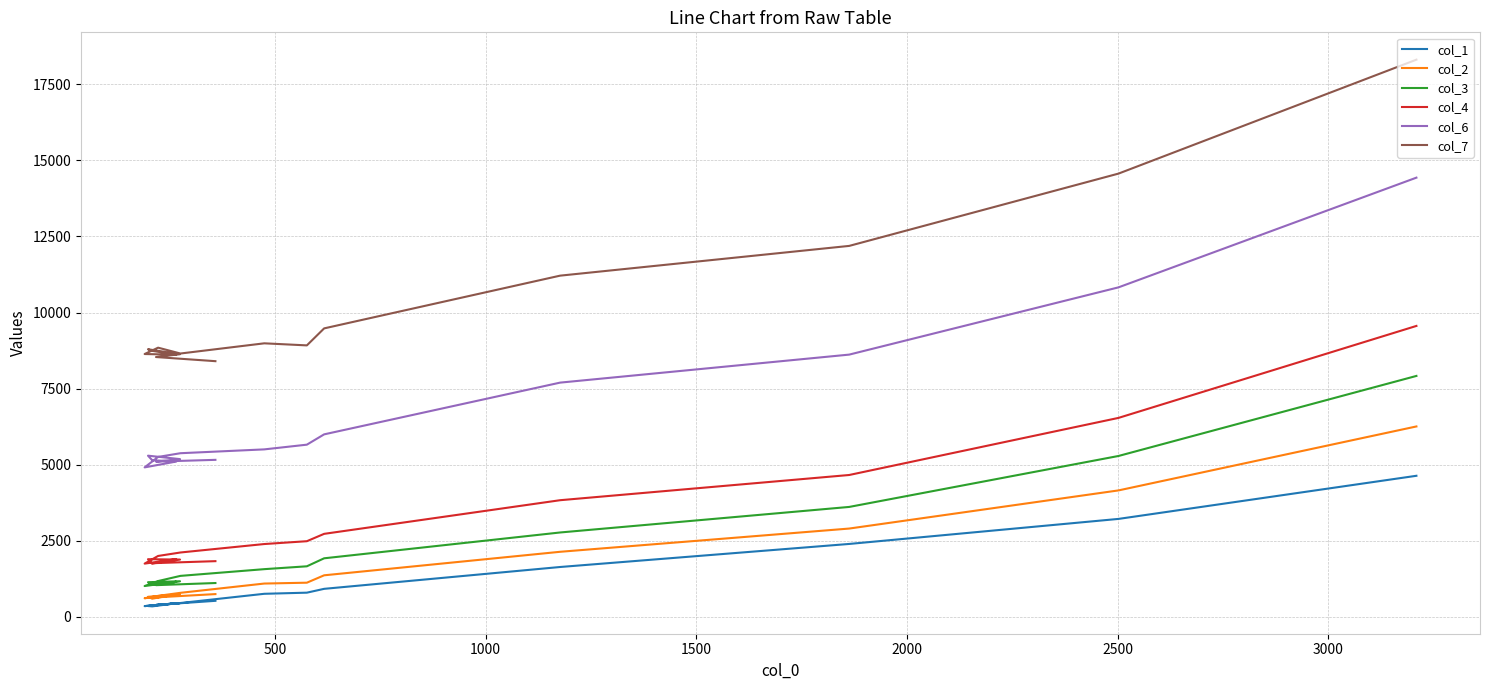

At how many categories does at least one series exceed 13320?

2